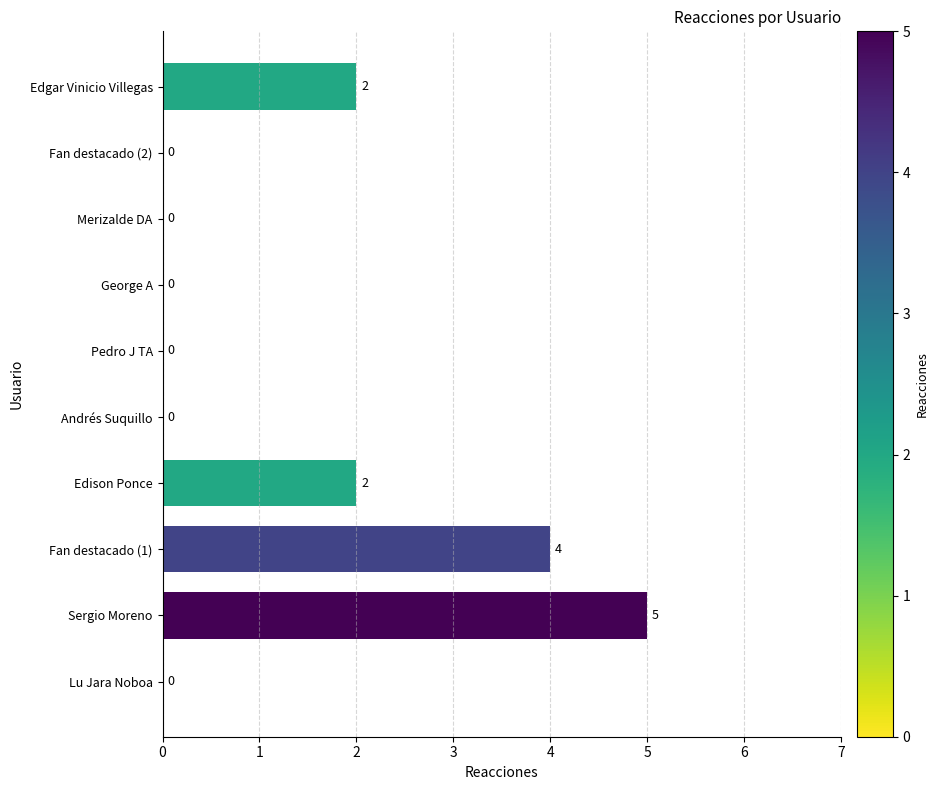

What is the change in value from Lu Jara Noboa to Fan destacado (1)?

+4